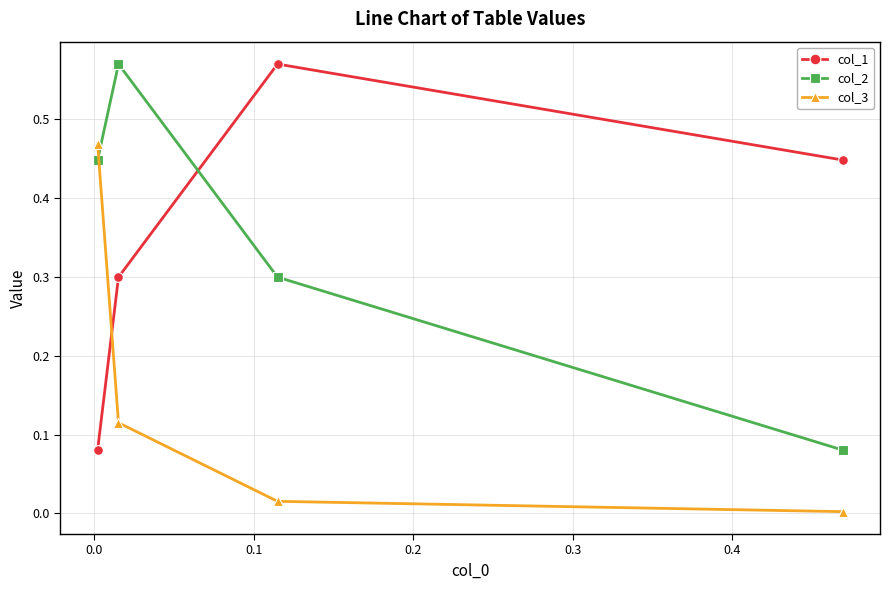

What is the sum of all col_1 values?

1.4